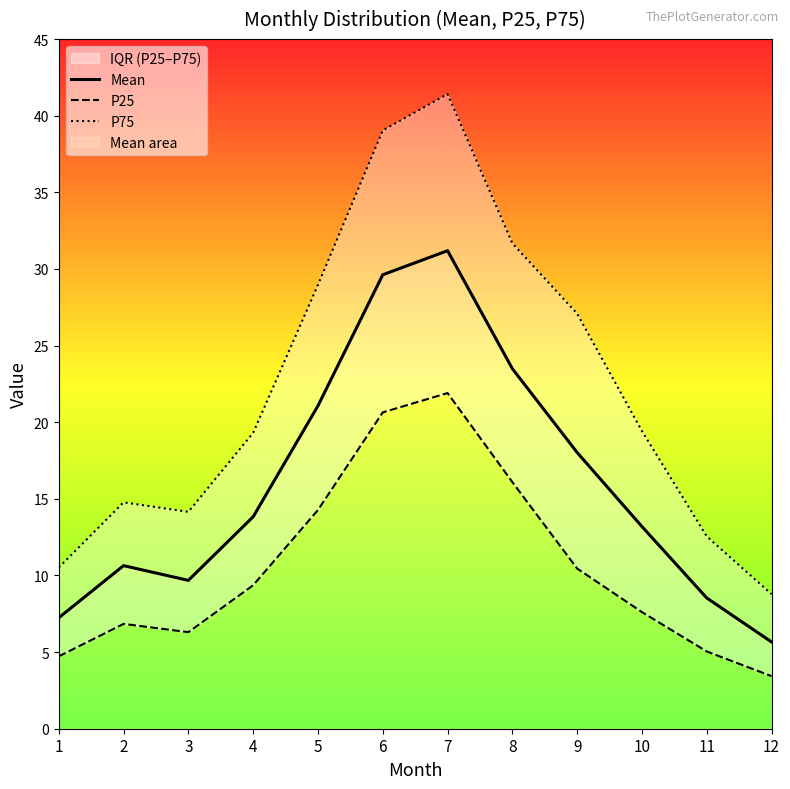

What is the average value of the P75 series?

22.3